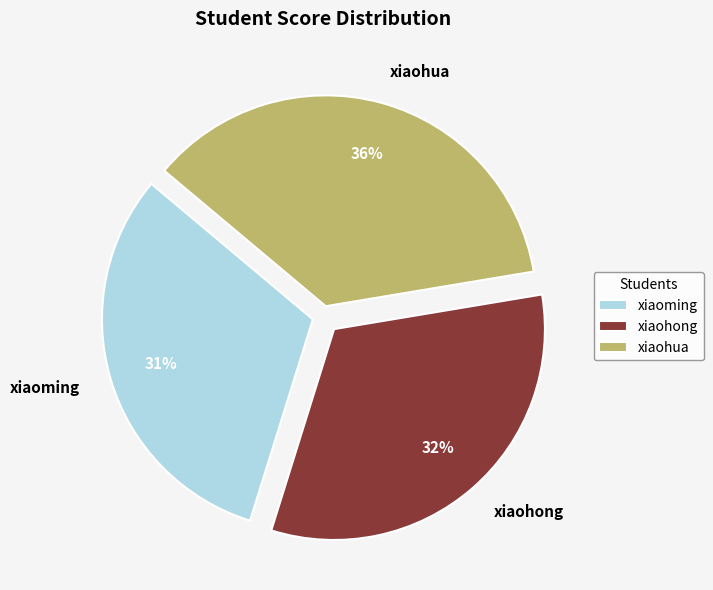

Which slice is the smallest?

xiaoming